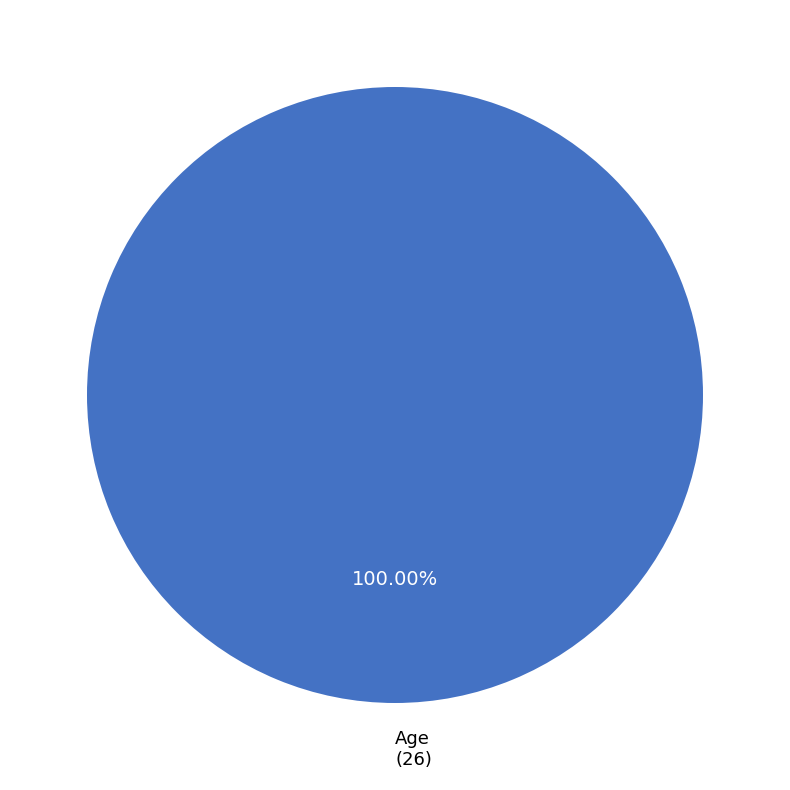

Is there any slice that represents more than half of the pie?

Yes